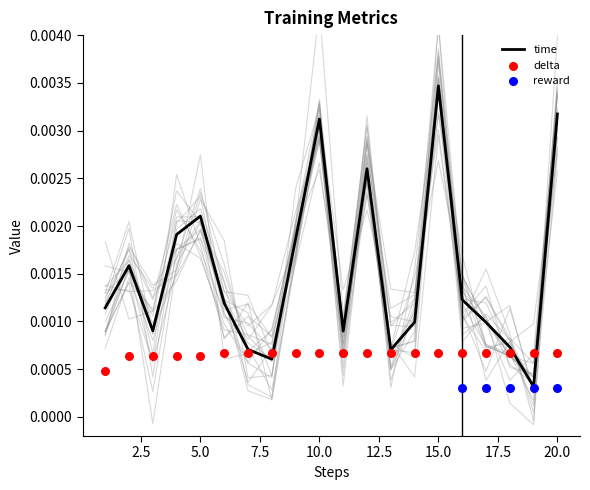

At how many categories does at least one series exceed 0?

20